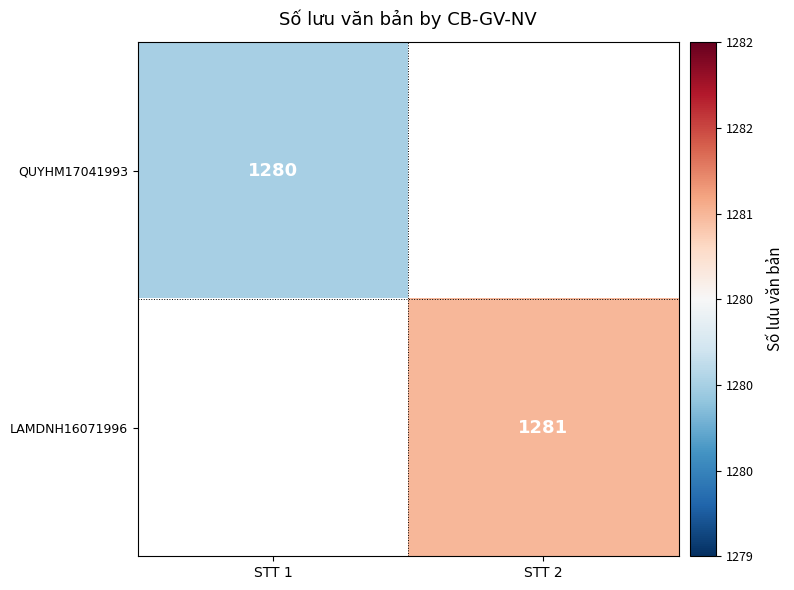

What is the minimum value shown in the chart?

1280.0